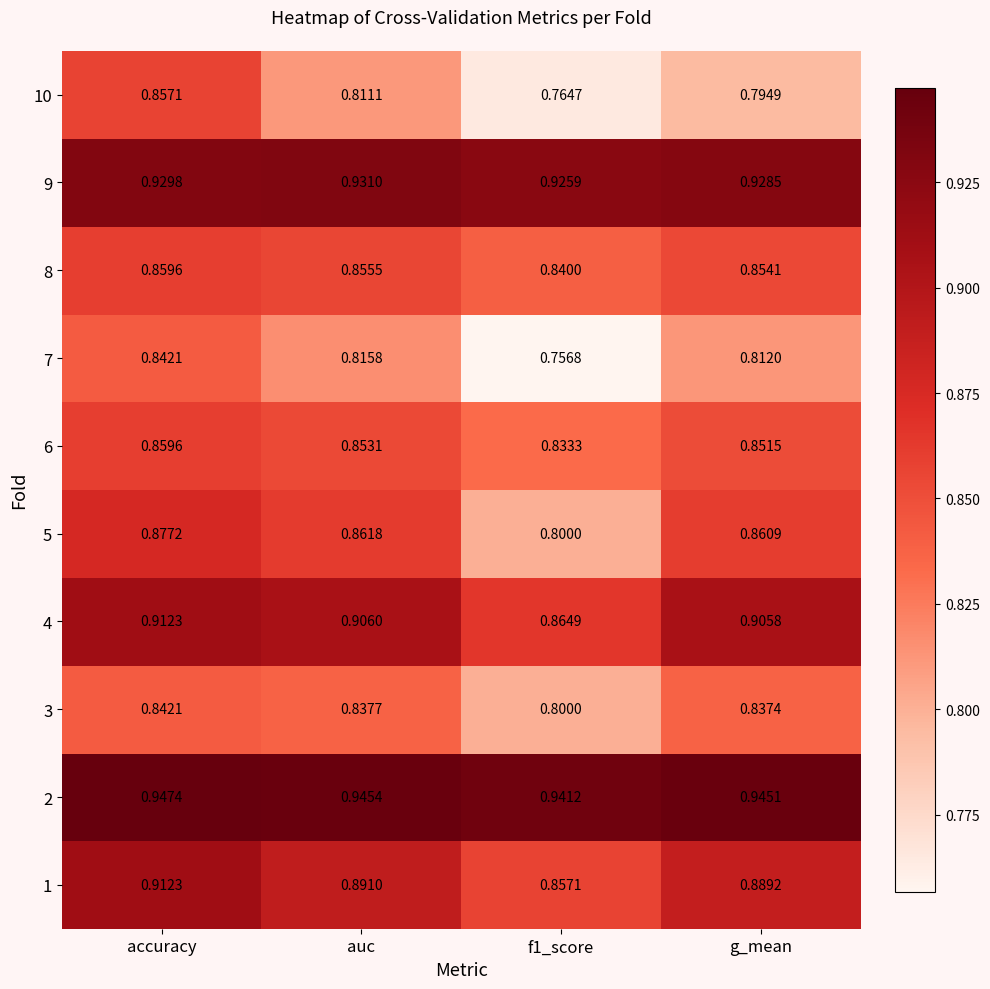

At which category does the chart reach its peak across all series?

accuracy